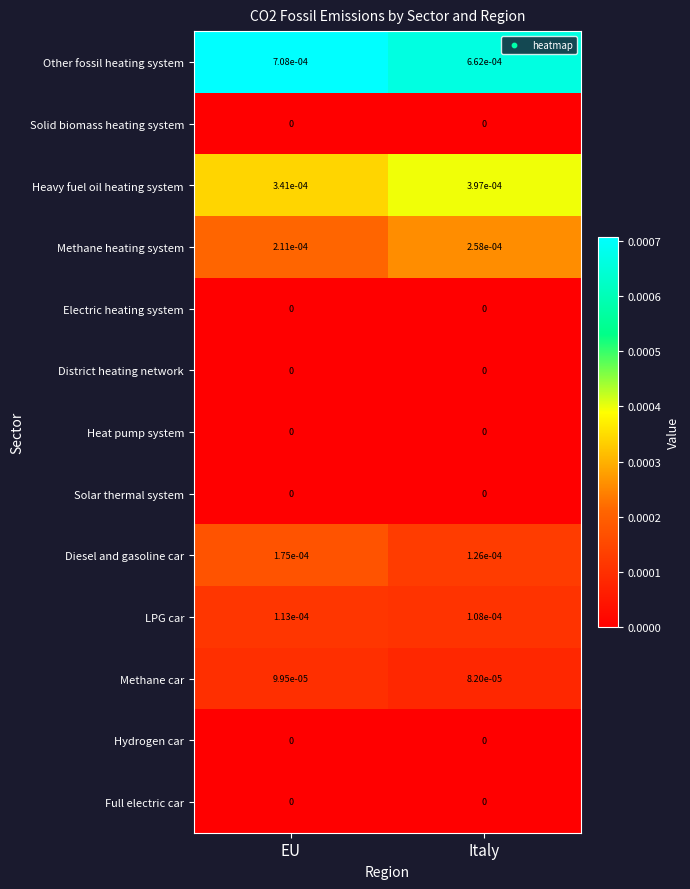

Which series changed the most between EU and Italy?

Heavy fuel oil heating system